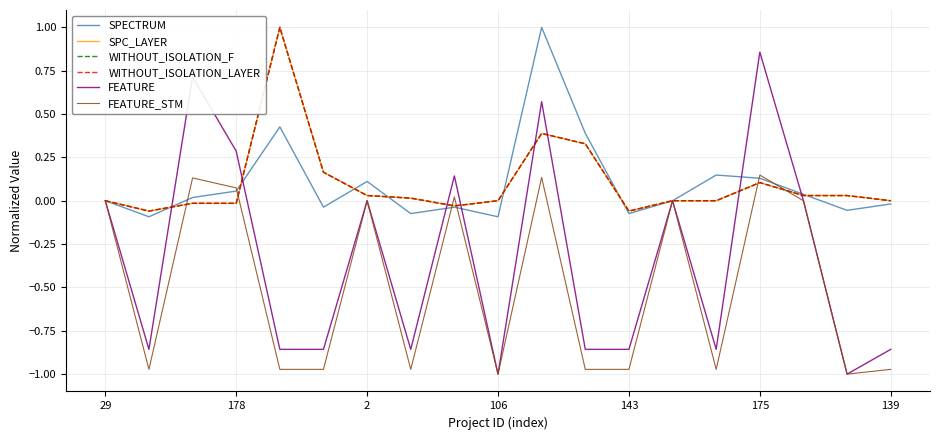

Rank the series by their maximum value, from lowest to highest.

FEATURE_STM, FEATURE, SPECTRUM, SPC_LAYER, WITHOUT_ISOLATION_F, WITHOUT_ISOLATION_LAYER